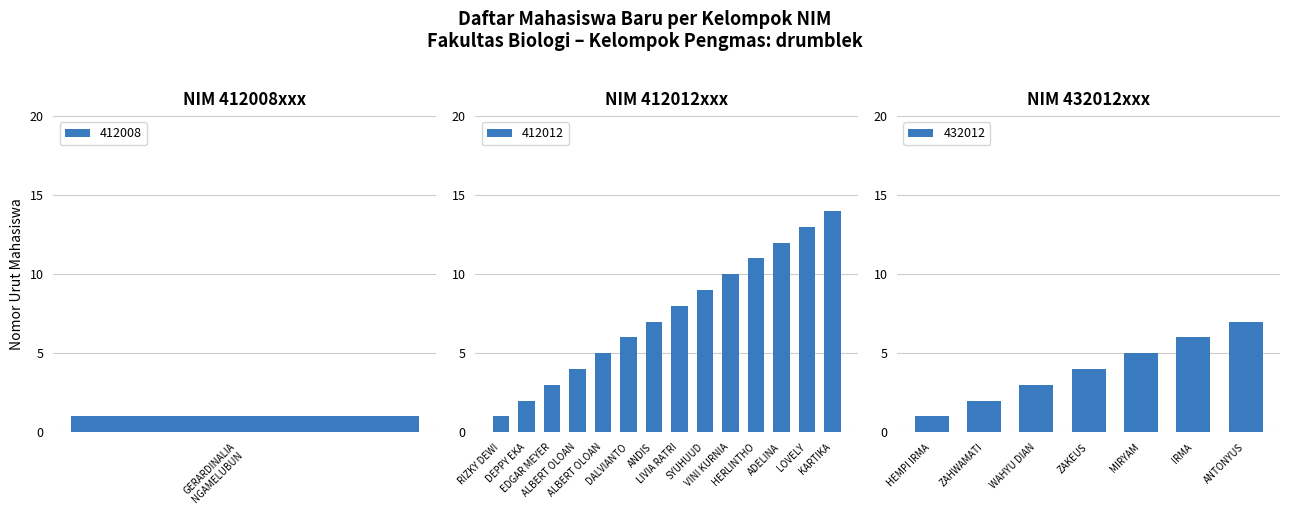

Rank the categories by 432012 value from highest to lowest.

ANTONYUS, IRMA, MIRYAM, ZAKEUS, WAHYU DIAN, ZAHWAMATI, HEMPI IRMA